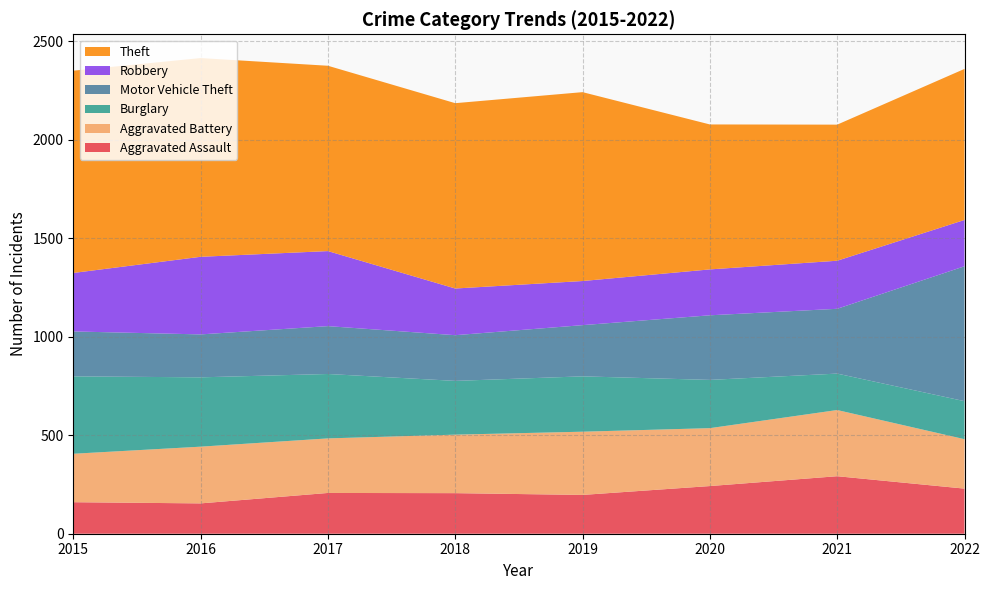

Which category has the highest value across all series?

2015